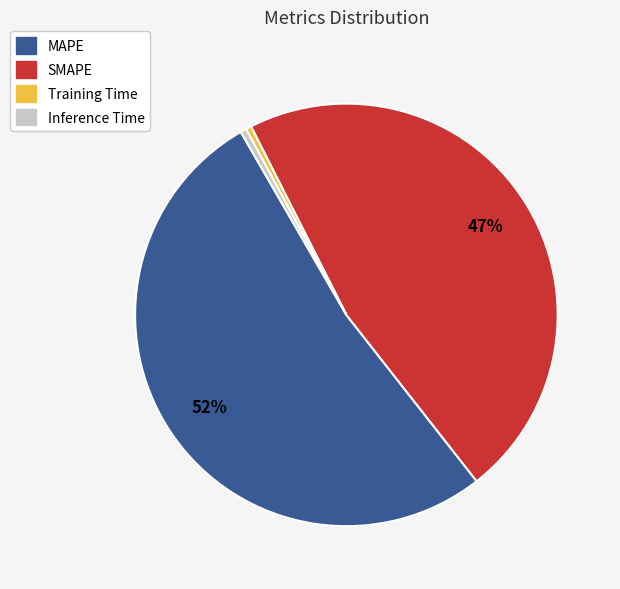

Do Training Time and MAPE together represent more than half of the pie?

Yes